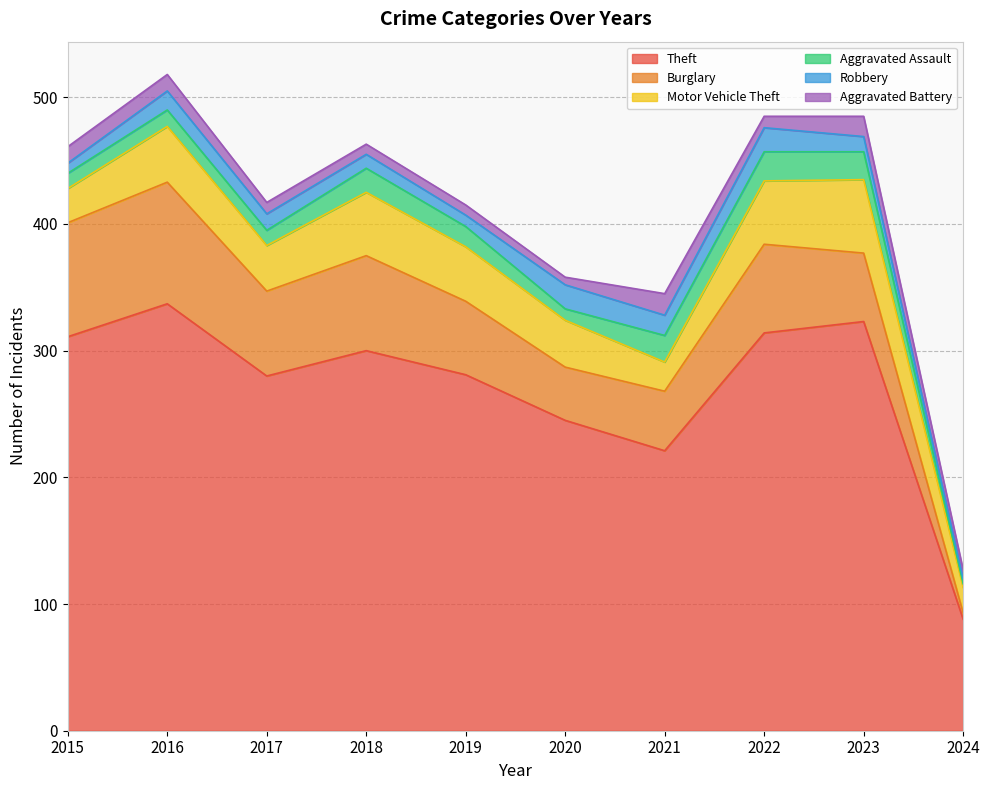

Which category has the lowest value across all series?

2024